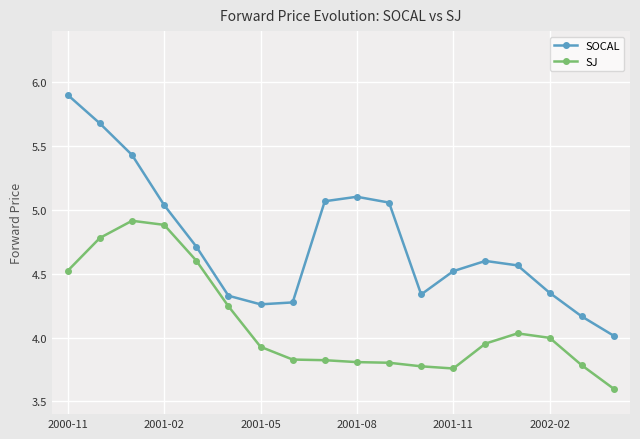

What is the sum of all SOCAL values?

85.4